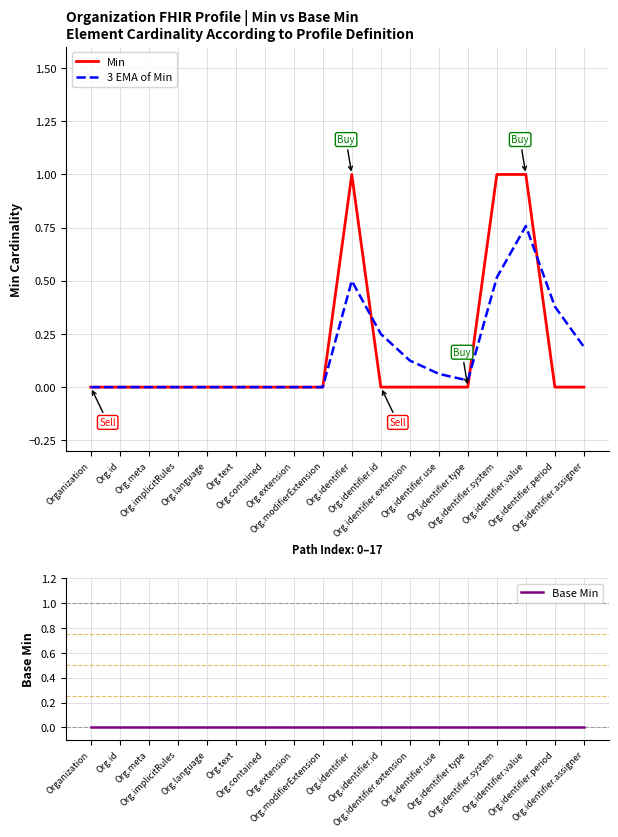

Reading right to left, list all the values displayed in this chart.

Min: 0.0	0.0	1.0	1.0	0.0	0.0	0.0	0.0	1.0	0.0	0.0	0.0	0.0	0.0	0.0	0.0	0.0	0.0
3 EMA of Min: 0.2	0.4	0.8	0.5	0.0	0.1	0.1	0.2	0.5	0.0	0.0	0.0	0.0	0.0	0.0	0.0	0.0	0.0
Base Min: 0.0	0.0	0.0	0.0	0.0	0.0	0.0	0.0	0.0	0.0	0.0	0.0	0.0	0.0	0.0	0.0	0.0	0.0